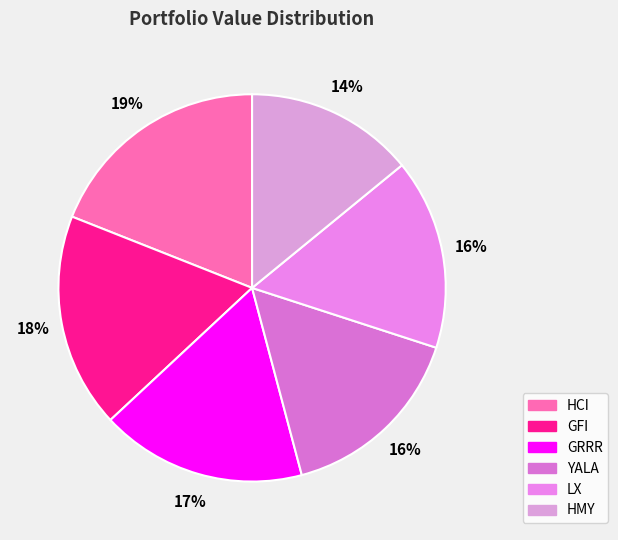

Is the sum of YALA and LX greater than half?

No